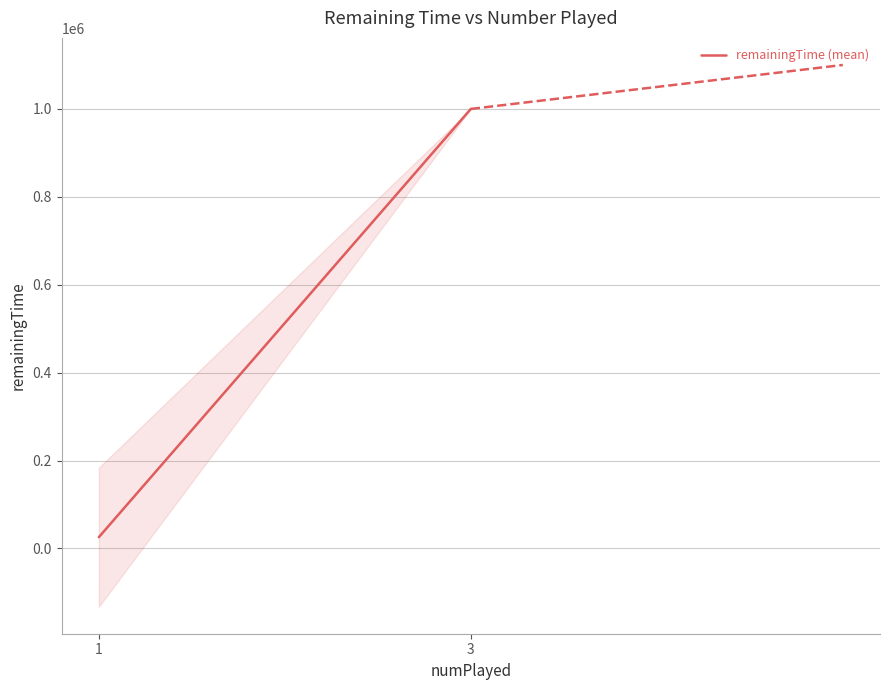

At which label is the value closest to 512846?

1